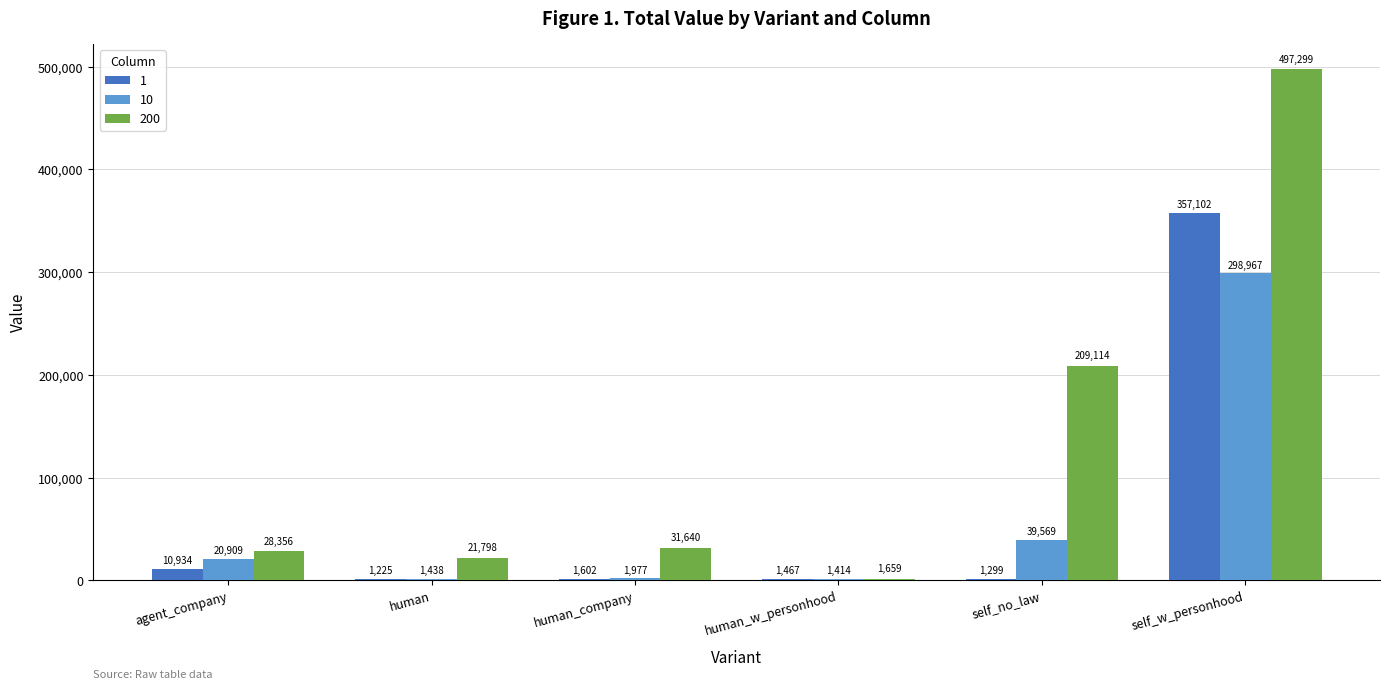

What value does the 1 series have at human_company?

1602.5